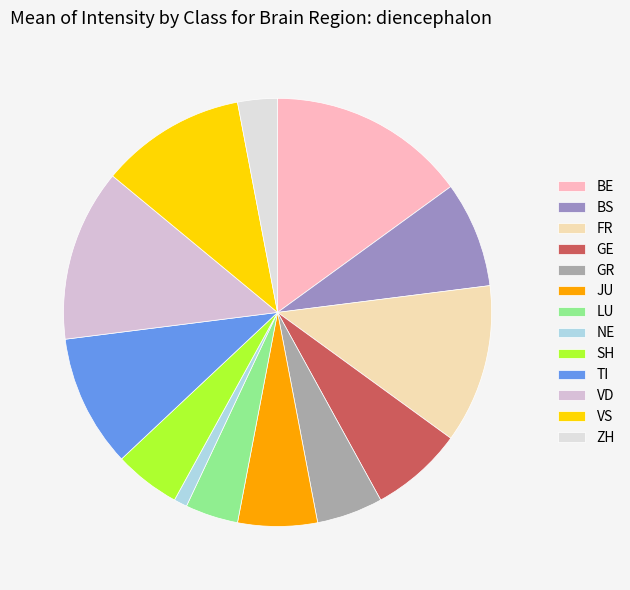

Does GE account for over 50% of the chart?

No